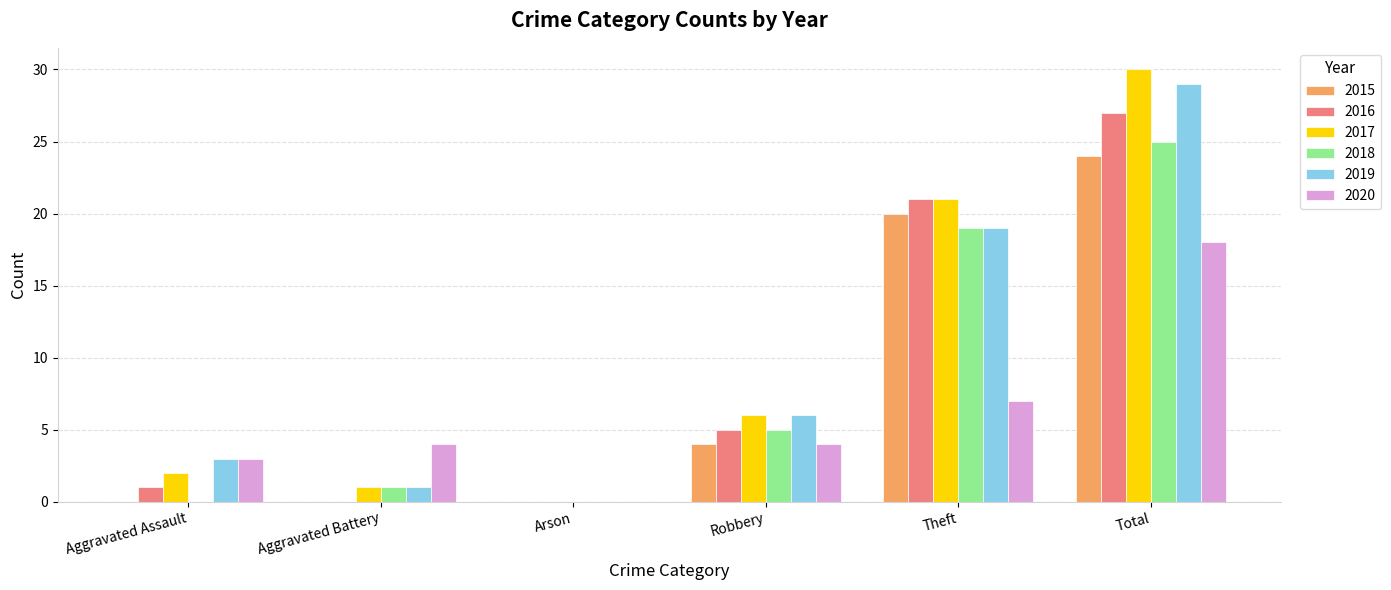

Are the bars horizontal?

No